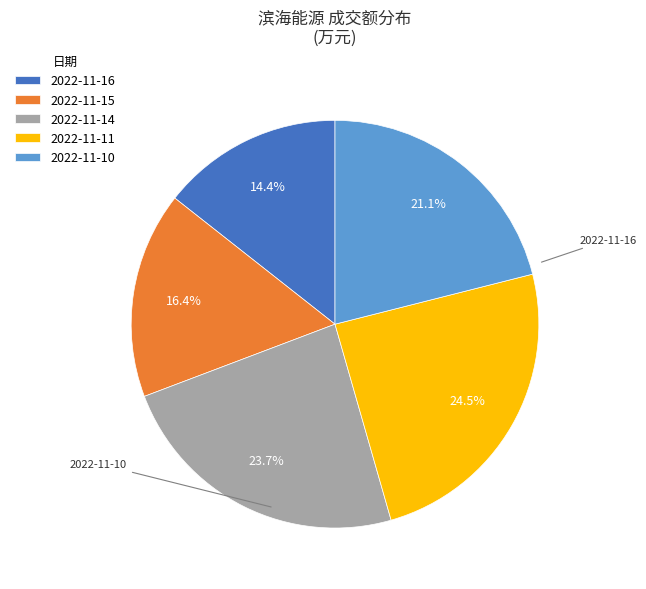

Which has a higher value, 2022-11-16 or 2022-11-11?

2022-11-11